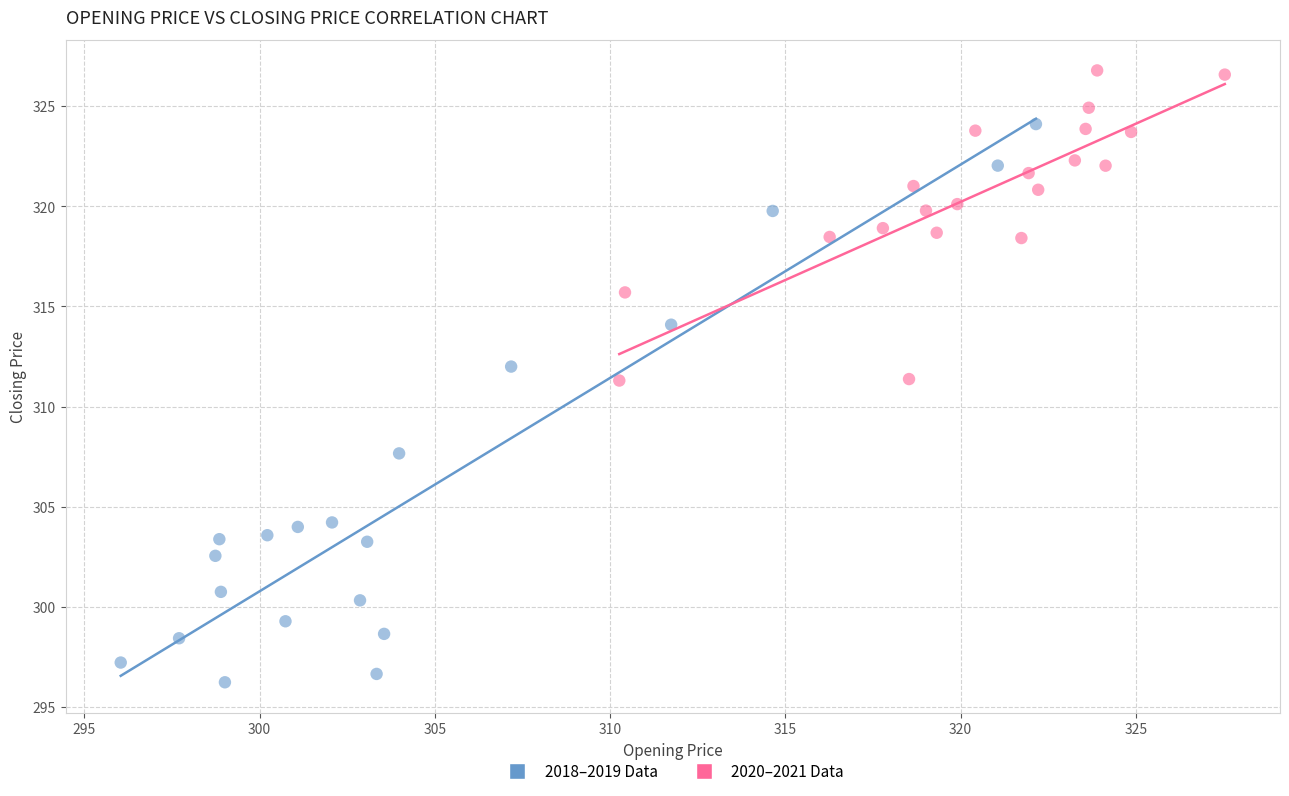

Which series has the widest spread of Y values?

2018–2019 Data